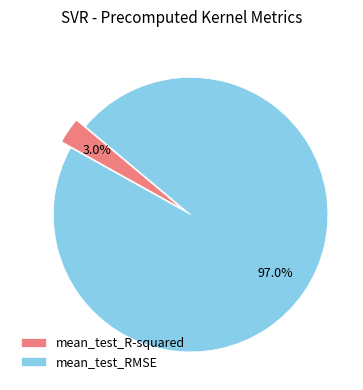

To the nearest percent, what is the combined percentage of mean_test_RMSE and mean_test_R-squared?

100%